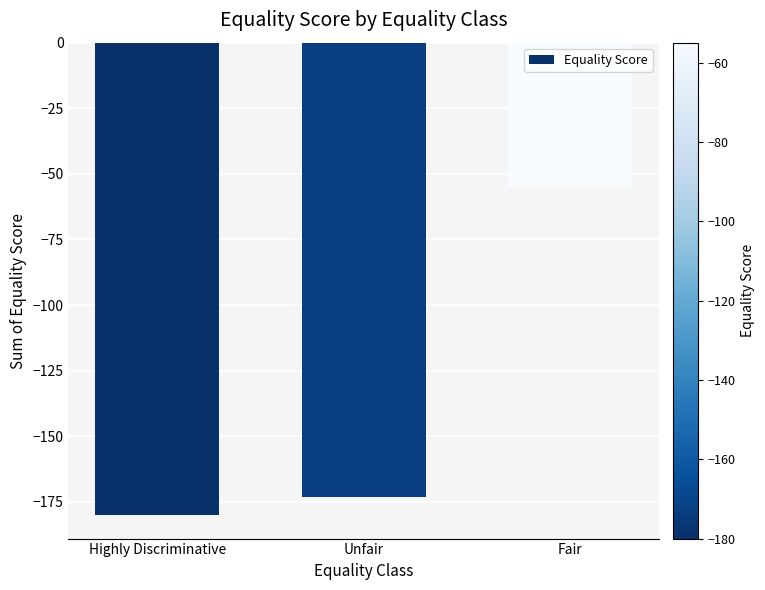

Which label corresponds to the largest value in the chart?

Fair